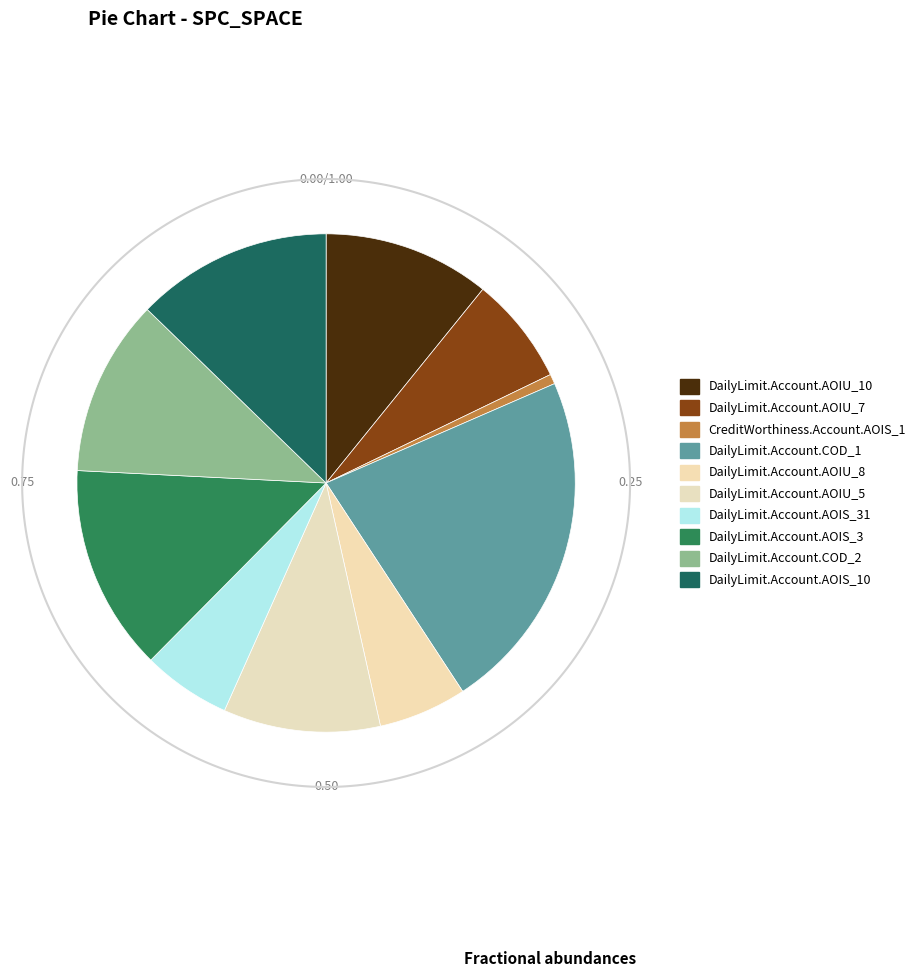

Between CreditWorthiness.Account.AOIS_1 and DailyLimit.Account.AOIU_5, which is larger?

DailyLimit.Account.AOIU_5